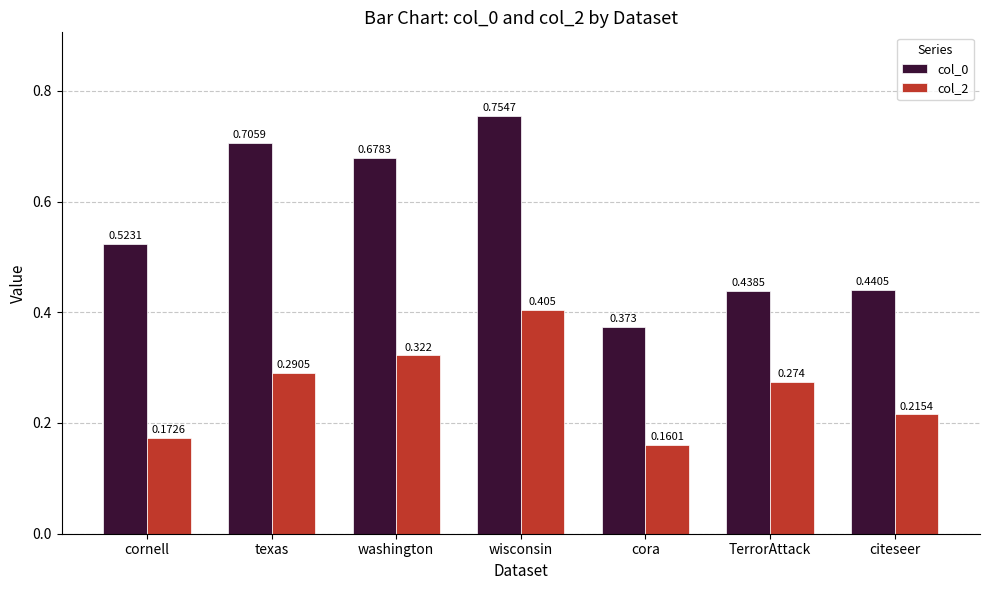

Where is col_0 nearest to the value 0?

cora